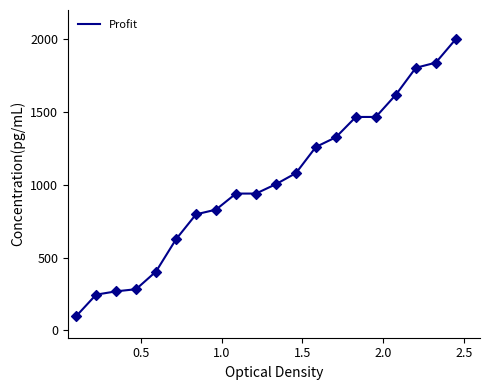

What is the smallest value displayed?

97.4